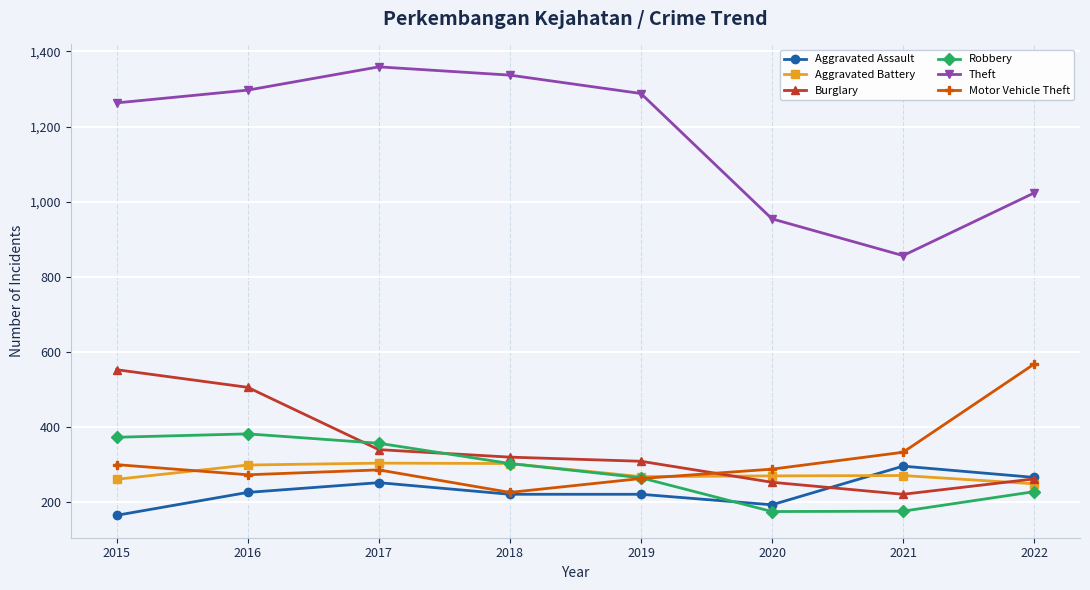

What is the sum of the Robbery values at 2017 and 2016?

737